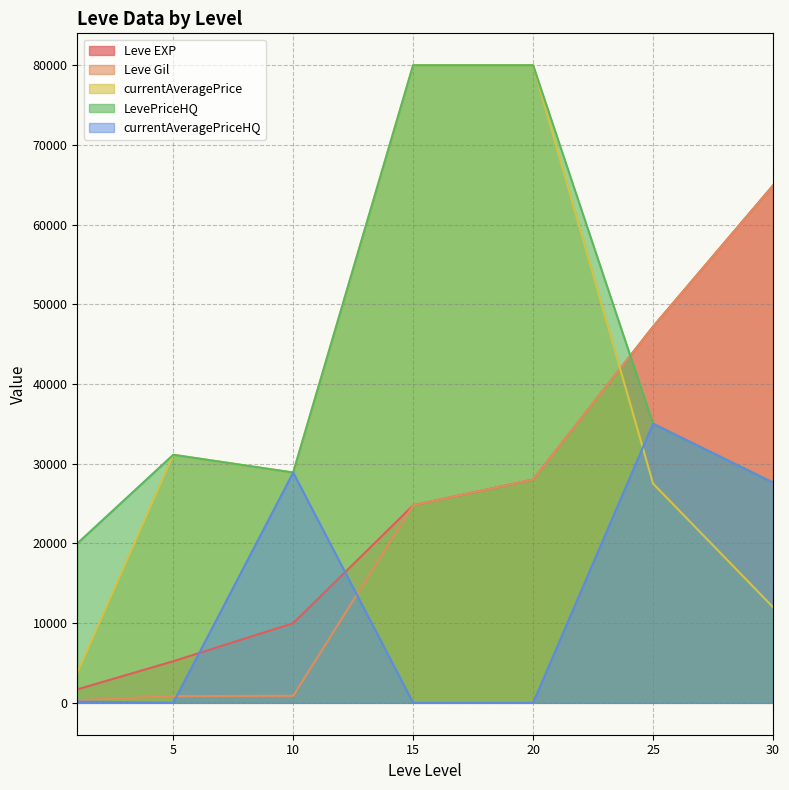

What is the value of the currentAveragePrice point at the 6th from the left?

27509